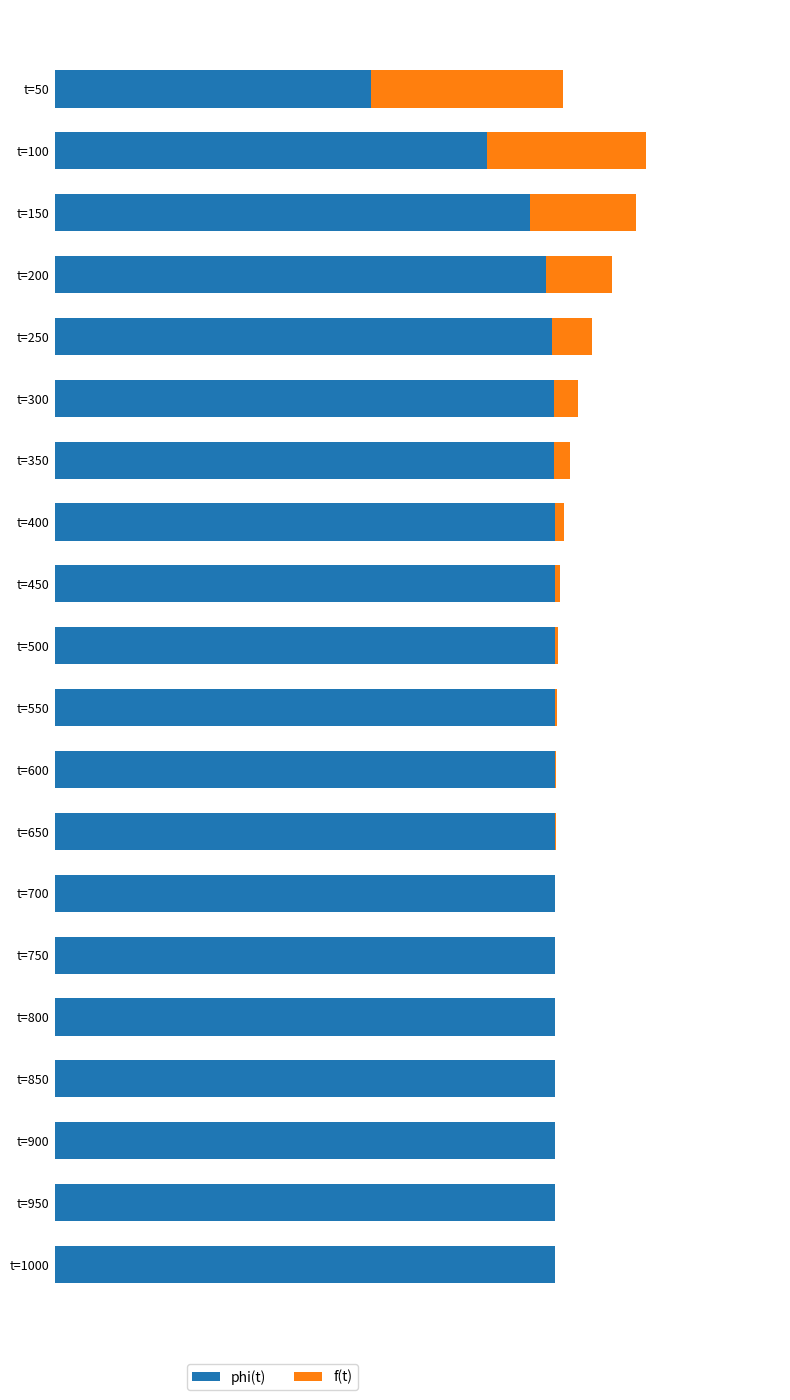

What is the average value of the phi(t) series?

1.0